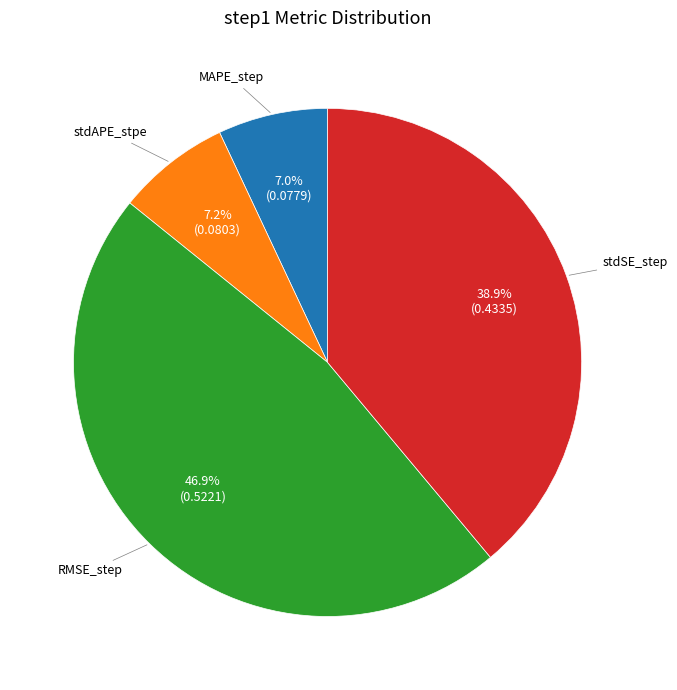

Which slice is the largest?

RMSE_step